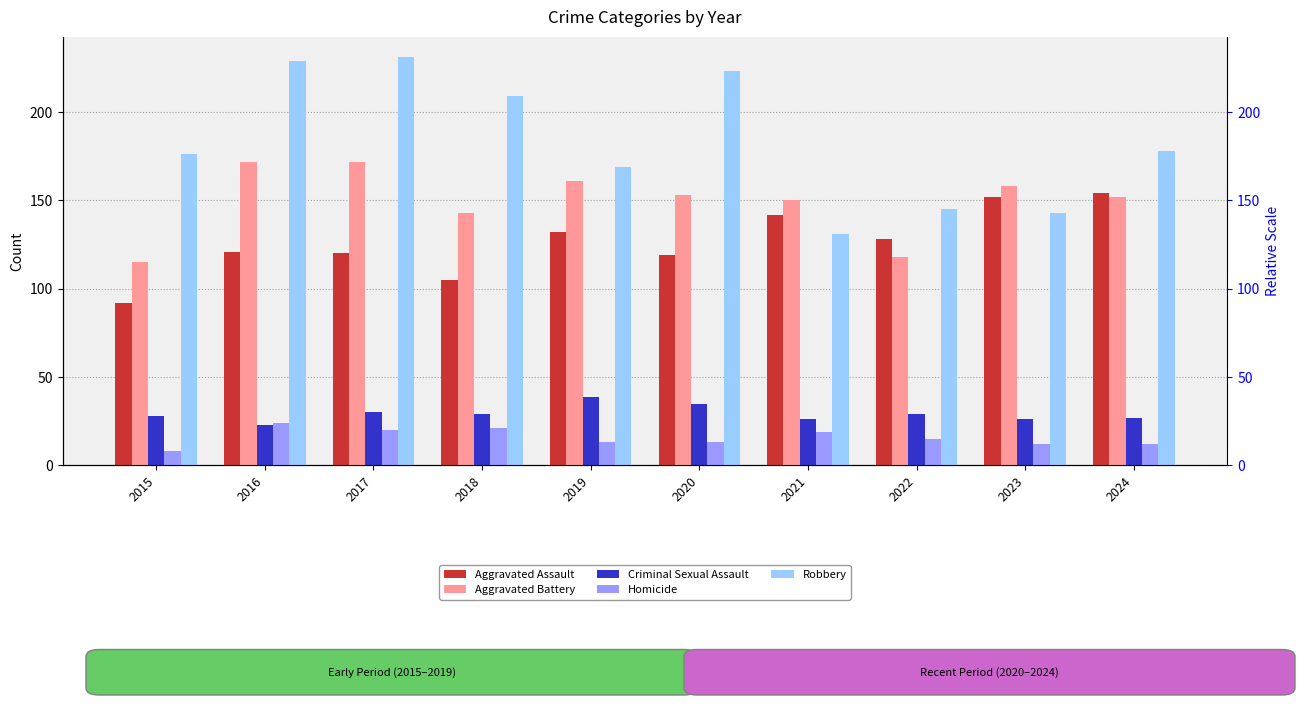

Are the bars grouped side by side (vs. stacked)?

Yes